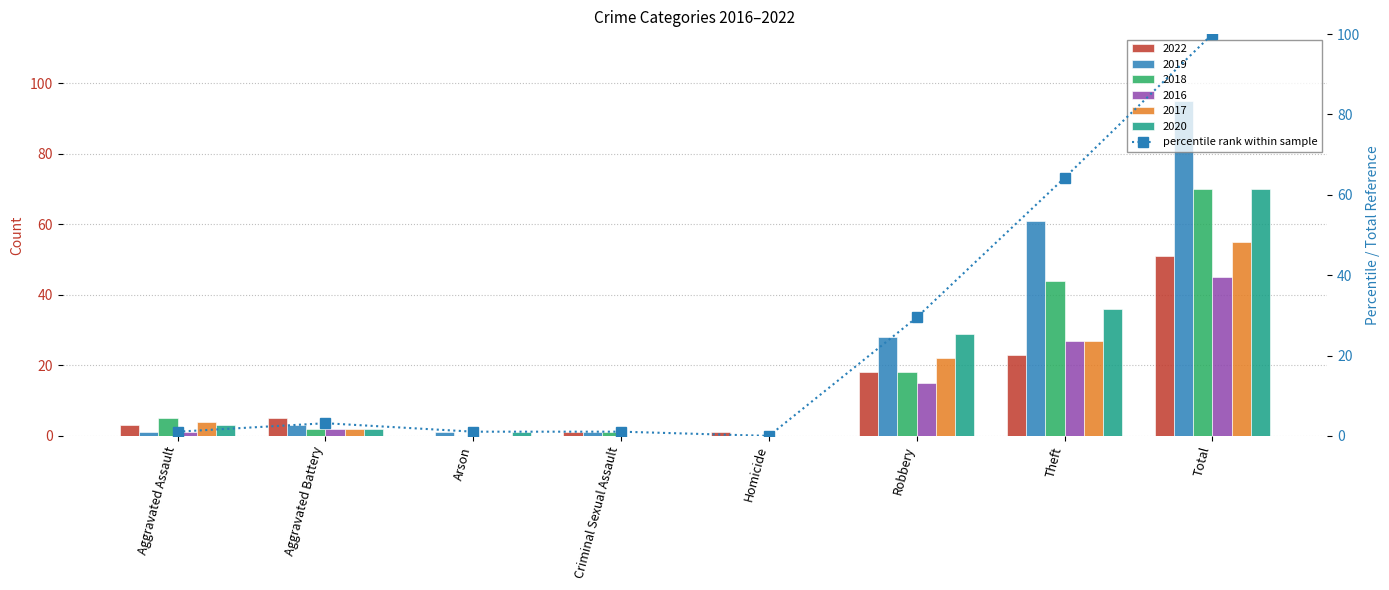

What is the difference between the second highest and minimum values?

64.2